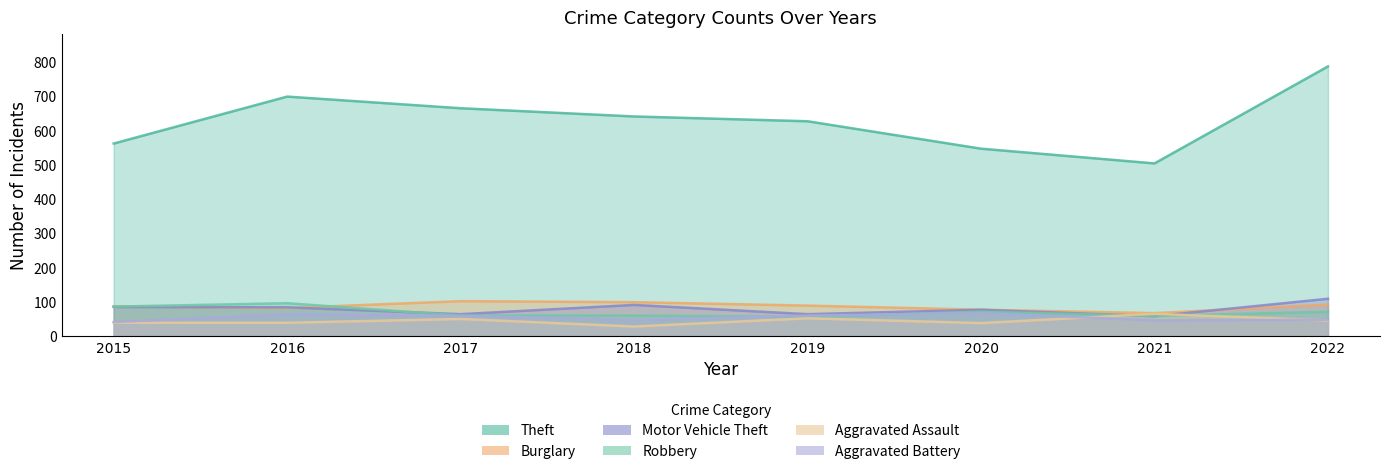

After their last crossing, which series has the higher values: Aggravated Assault or Robbery?

Robbery